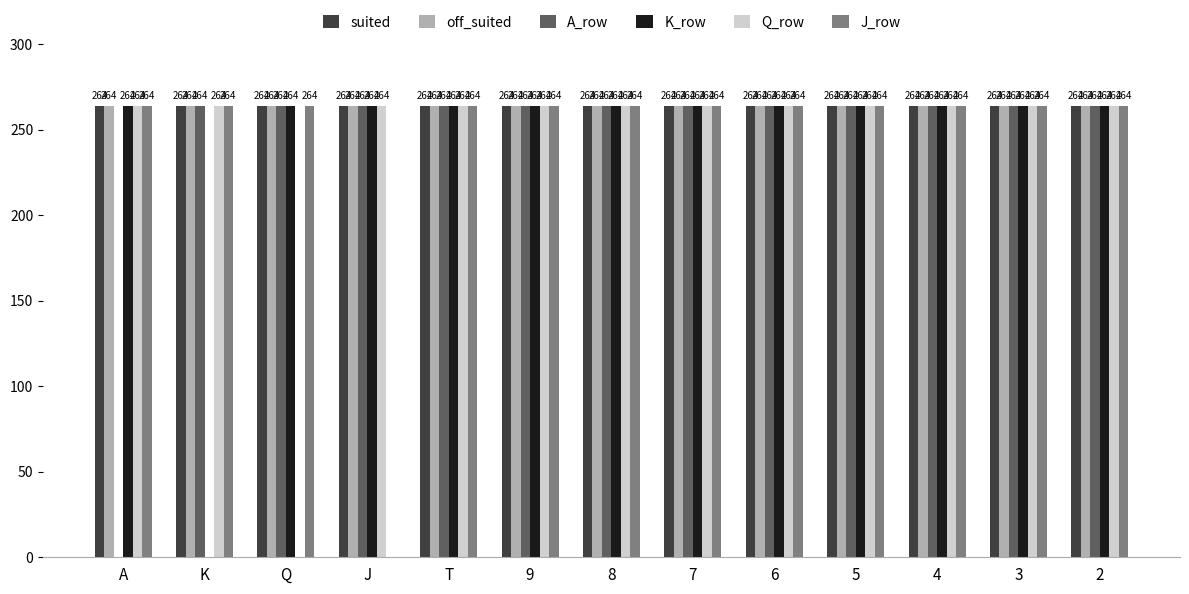

Between A and 2, which series saw the biggest shift?

A_row